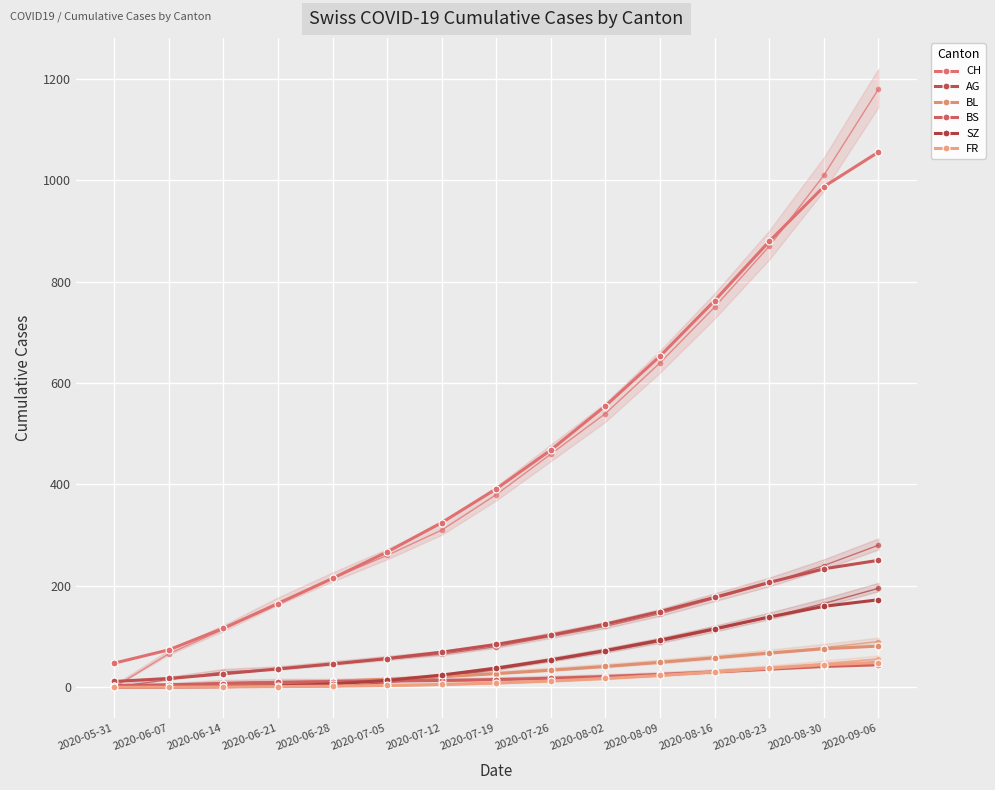

Reading left to right, extract all data points from this chart.

CH: 47.3	73.6	116.2	164.8	214.6	266.8	324.6	391.4	468.1	555.1	653.3	762.9	879.7	987.7	1056.0
AG: 11.2	17.1	26.3	36.0	45.8	56.5	69.0	84.3	102.6	124.3	149.2	177.2	206.7	233.5	250.3
BL: 2.0	3.3	5.5	8.2	11.5	15.6	20.7	26.8	33.5	40.9	49.1	58.0	67.3	75.7	80.9
BS: 2.9	4.6	7.2	9.4	10.9	12.0	13.2	15.0	17.6	20.9	25.1	30.0	35.5	40.8	44.1
SZ: 0.1	0.2	0.8	2.5	6.3	13.3	23.9	37.6	53.9	72.3	92.7	115.1	138.4	159.4	172.4
FR: 0.1	0.2	0.5	1.1	2.0	3.2	5.2	8.2	12.1	17.1	23.1	30.0	37.4	44.2	48.5